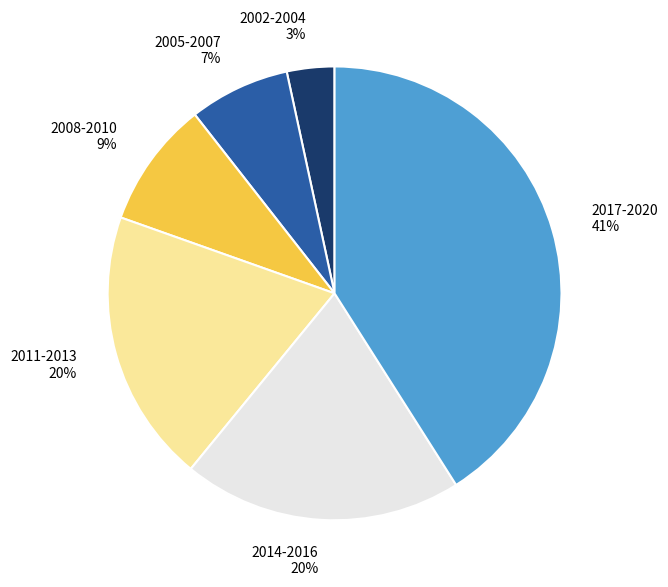

To the nearest percent, what is the difference between the largest and smallest slice percentages?

38%